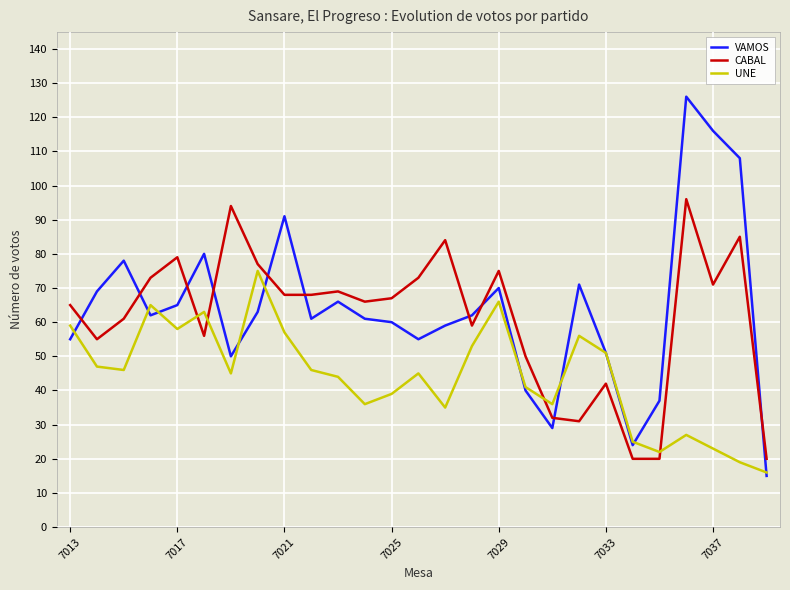

Rank the series by their maximum value, from lowest to highest.

UNE, CABAL, VAMOS